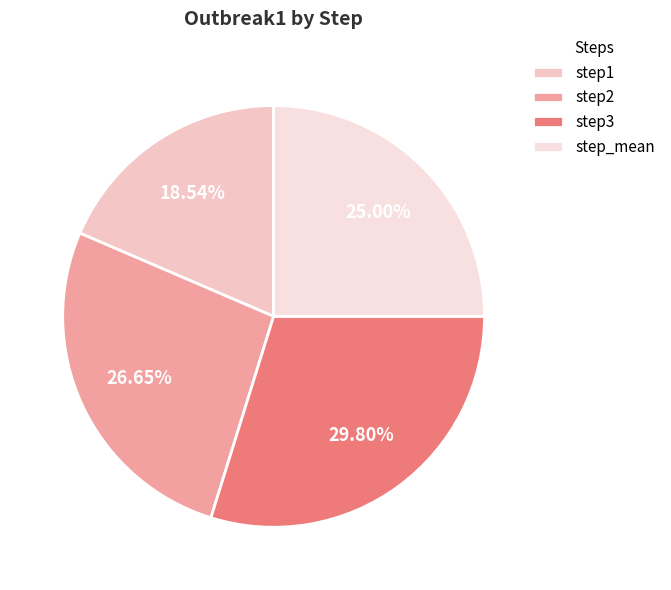

True or false: step3 accounts for 30% of the total.

True